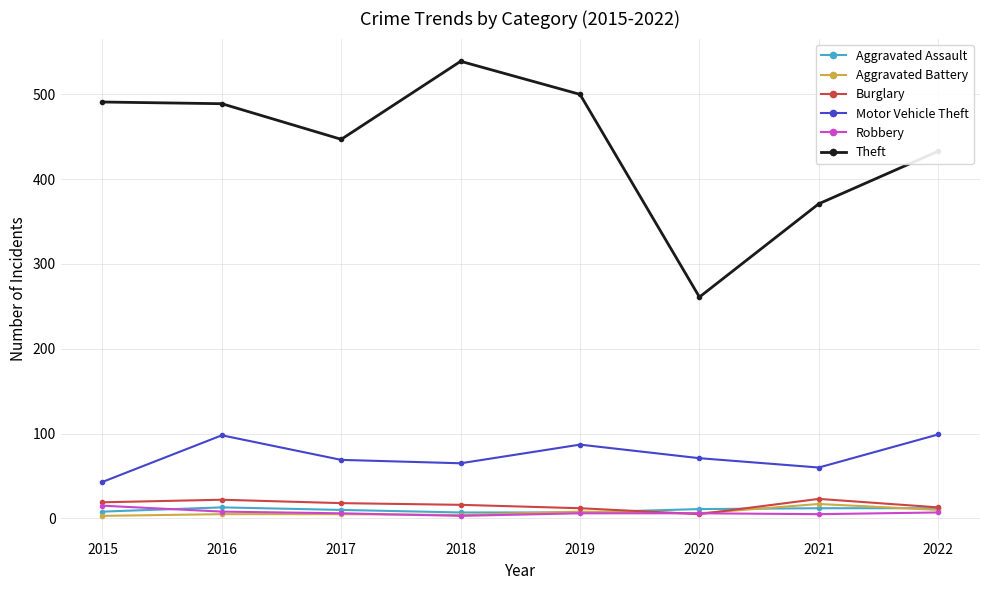

True or false: Aggravated Assault and Motor Vehicle Theft intersect in this chart.

False